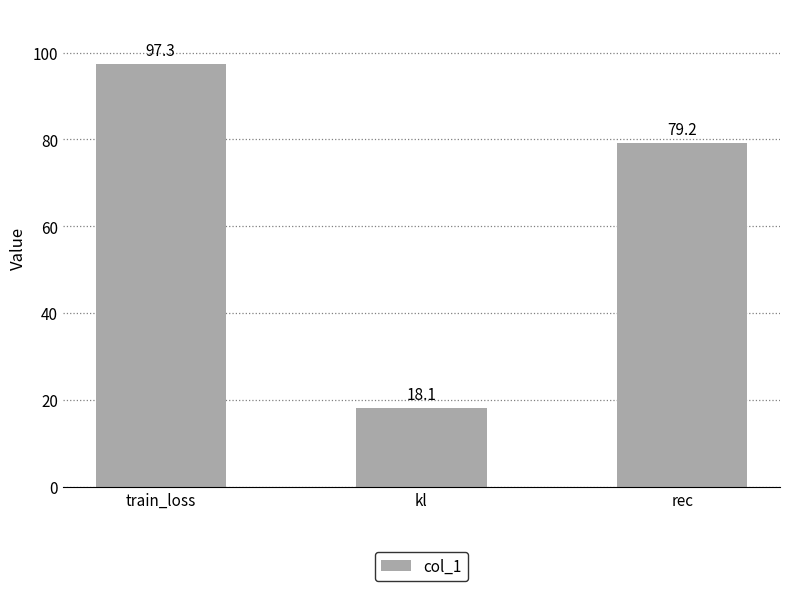

The value at rec is 52.0. True or false?

False